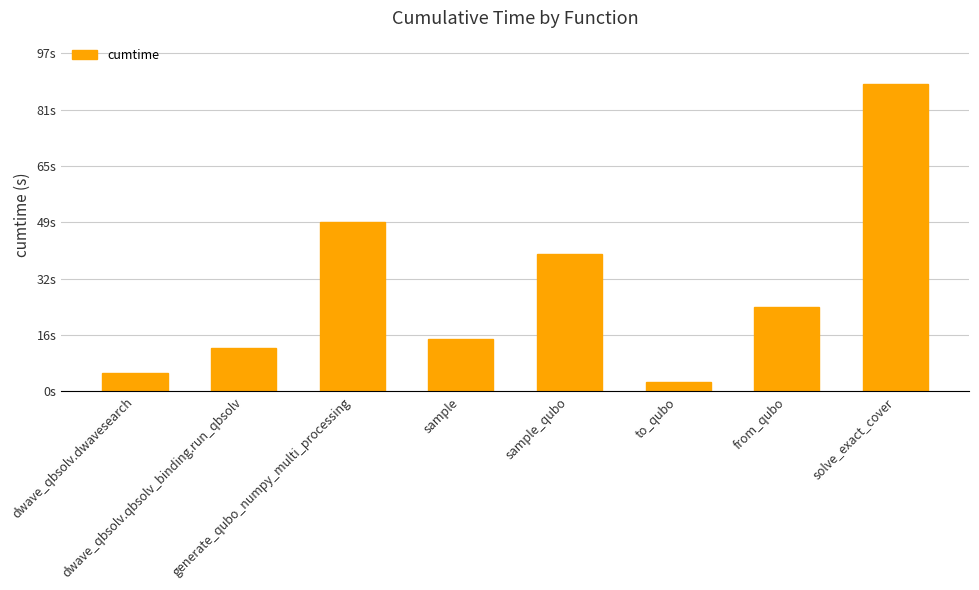

Rank the categories by value from highest to lowest.

solve_exact_cover, generate_qubo_numpy_multi_processing, sample_qubo, from_qubo, sample, dwave_qbsolv.qbsolv_binding.run_qbsolv, dwave_qbsolv.dwavesearch, to_qubo